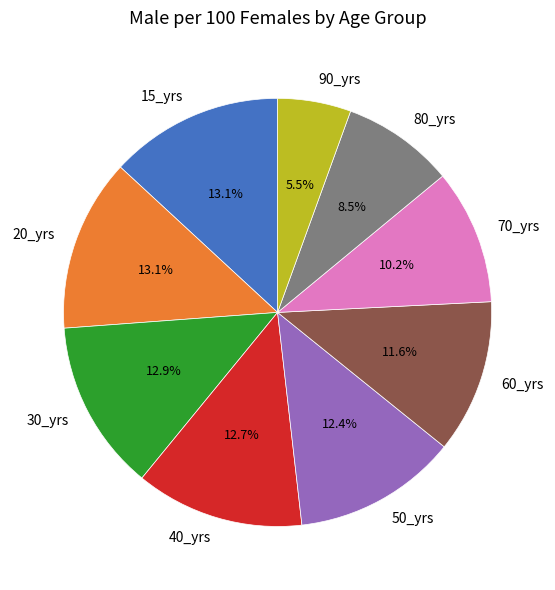

What is the smallest slice in the pie chart?

90_yrs